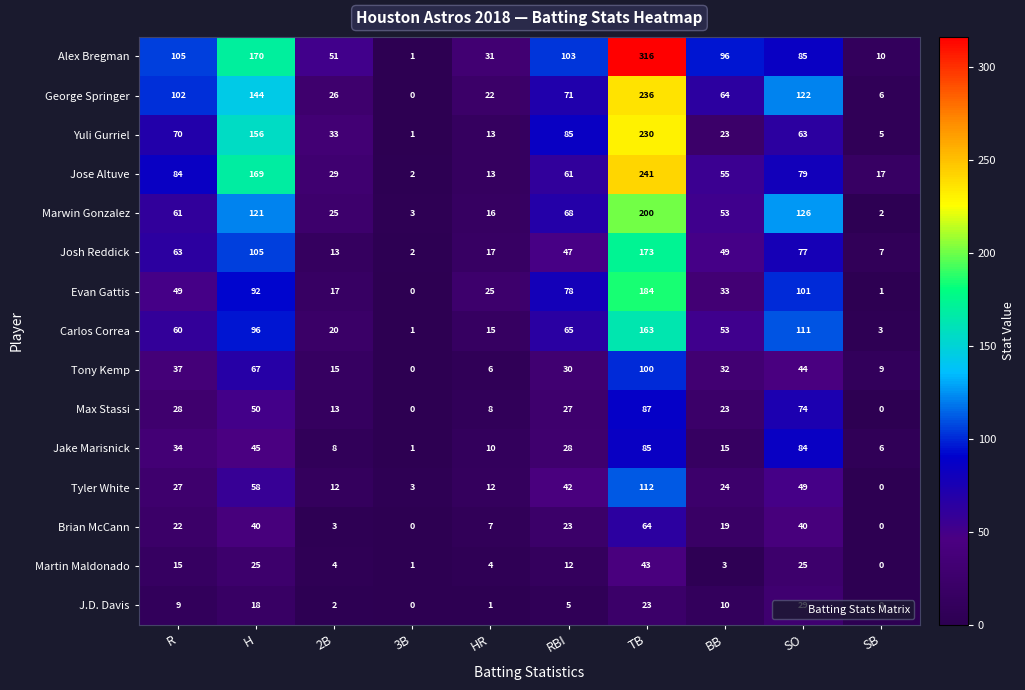

Which series changed the most between 3B and RBI?

Alex Bregman